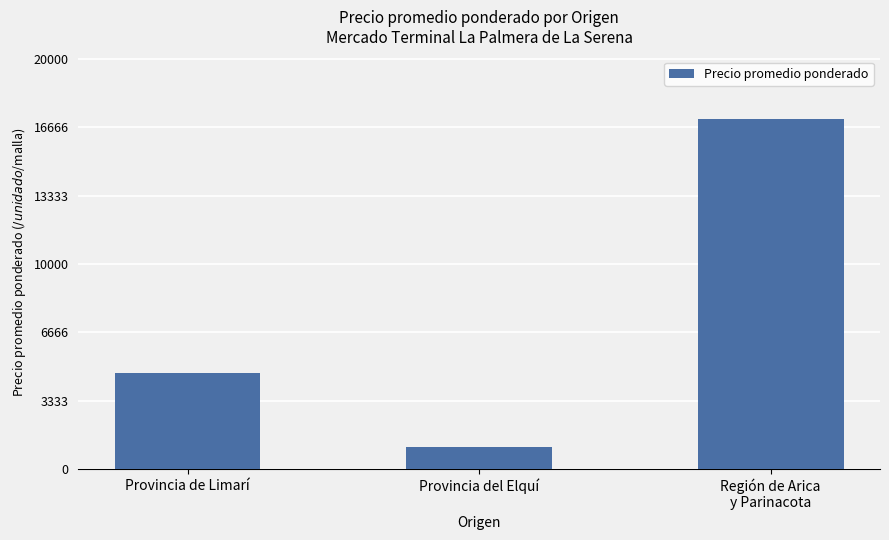

Which label corresponds to the smallest value in the chart?

Provincia del Elquí